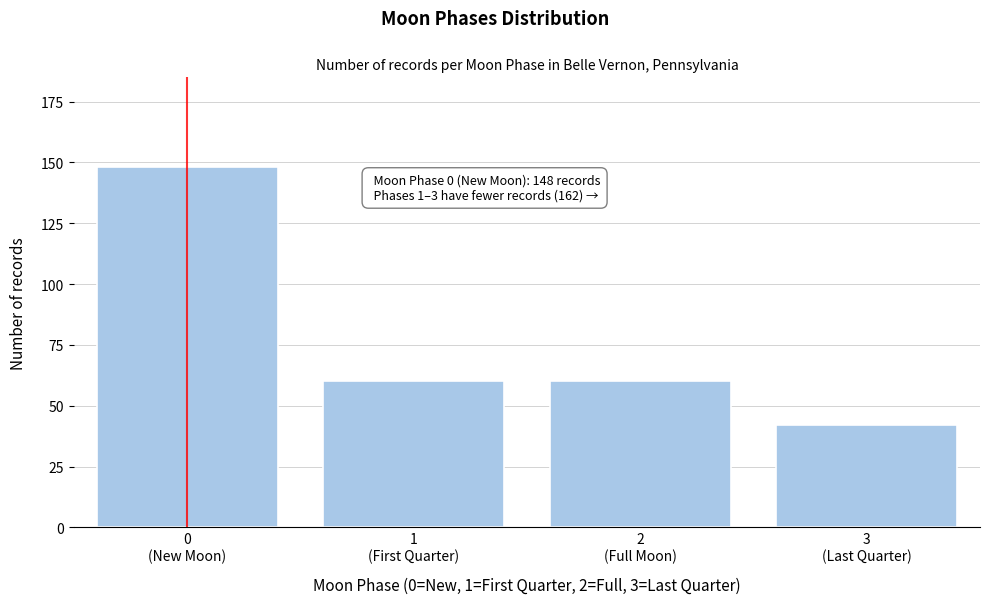

Reading left to right, list all the values displayed in this chart.

148	60	60	42